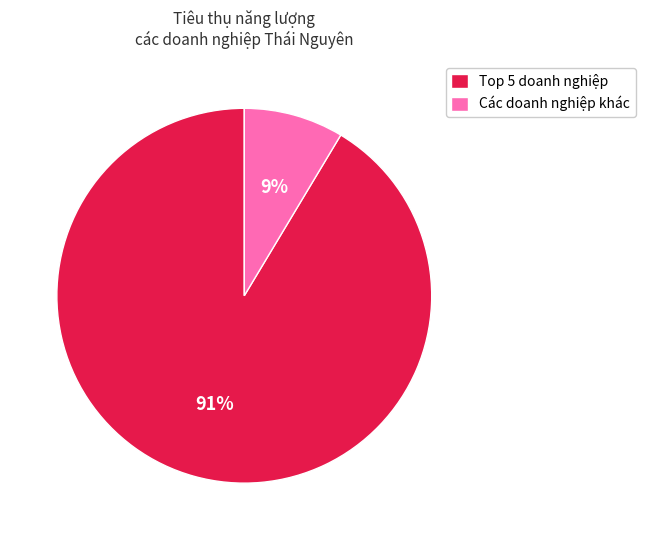

How many slices are in this pie chart?

2